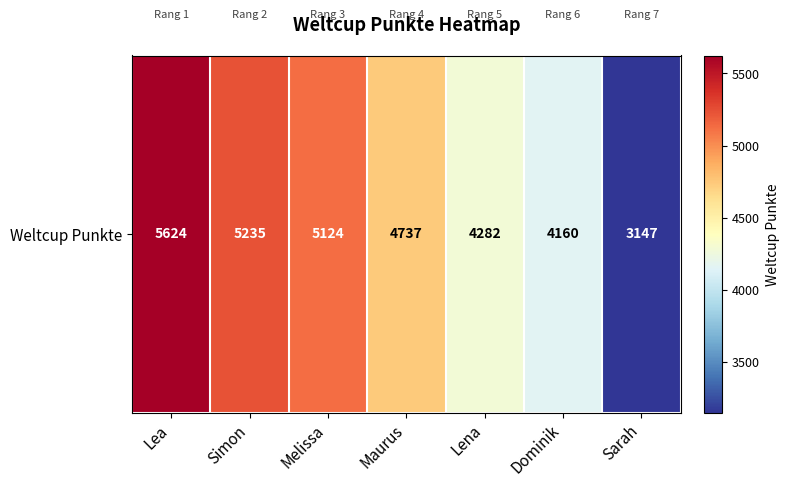

Between Dominik and Sarah, which is larger?

Dominik